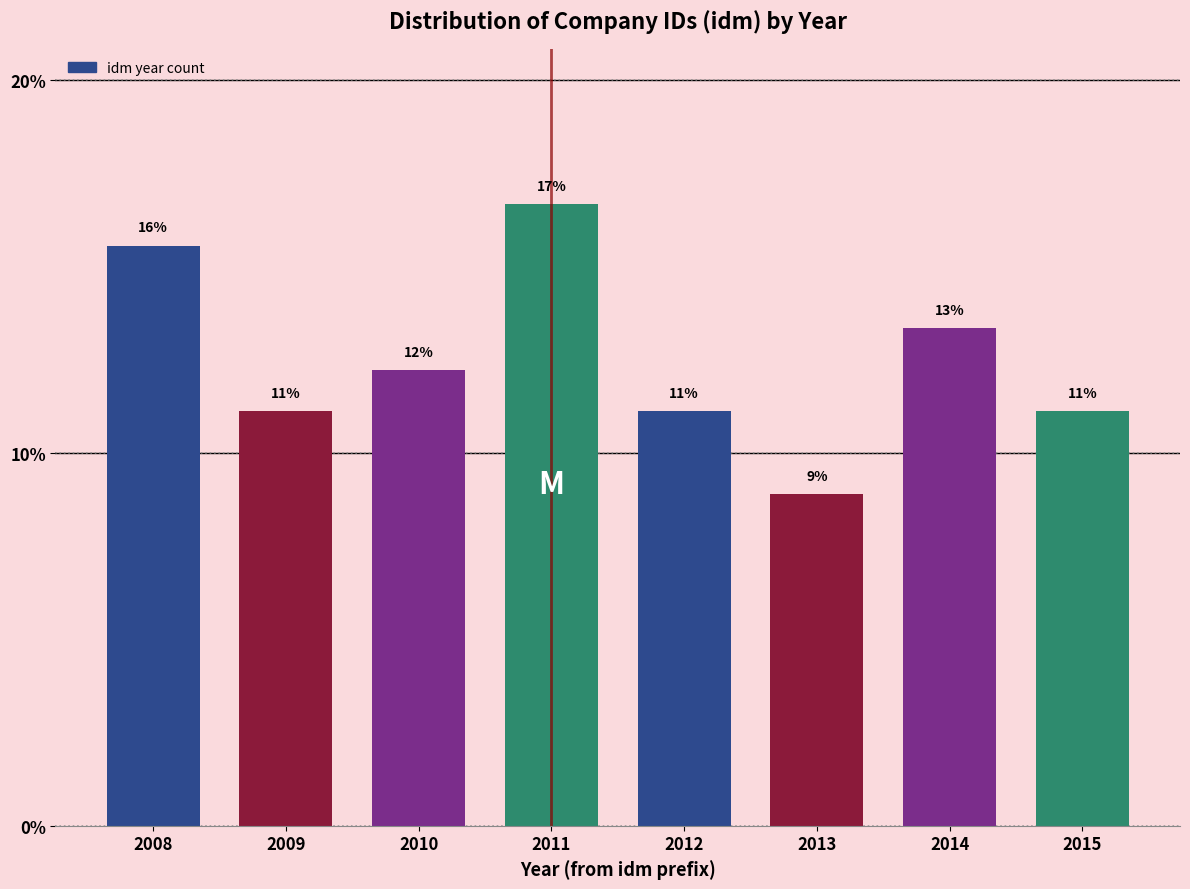

Does the chart contain any negative values?

No